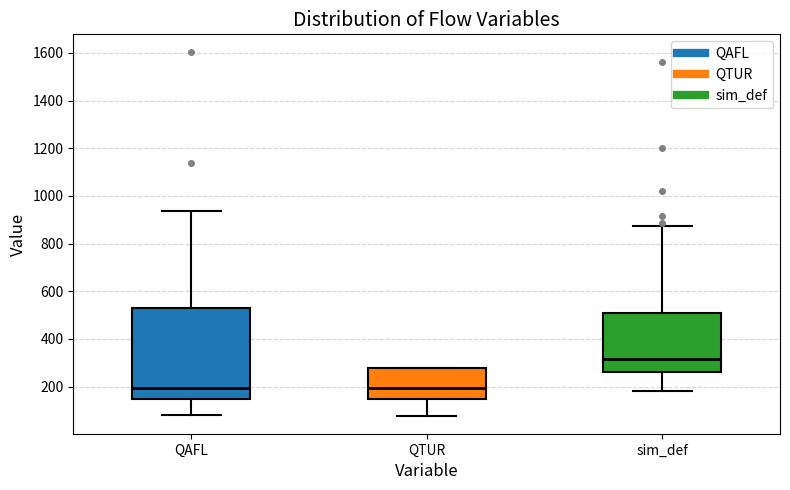

Reading left to right, read every box against the y-axis: the position of its median line, the range the box covers, and the ends of its whiskers. The values are not printed on the chart, so give them approximately, as read against the axis.

QAFL: median 200, box 140 to 540, whiskers 80 to 940
QTUR: median 200, box 140 to 280, whiskers 80 to 280
sim_def: median 320, box 260 to 500, whiskers 180 to 880